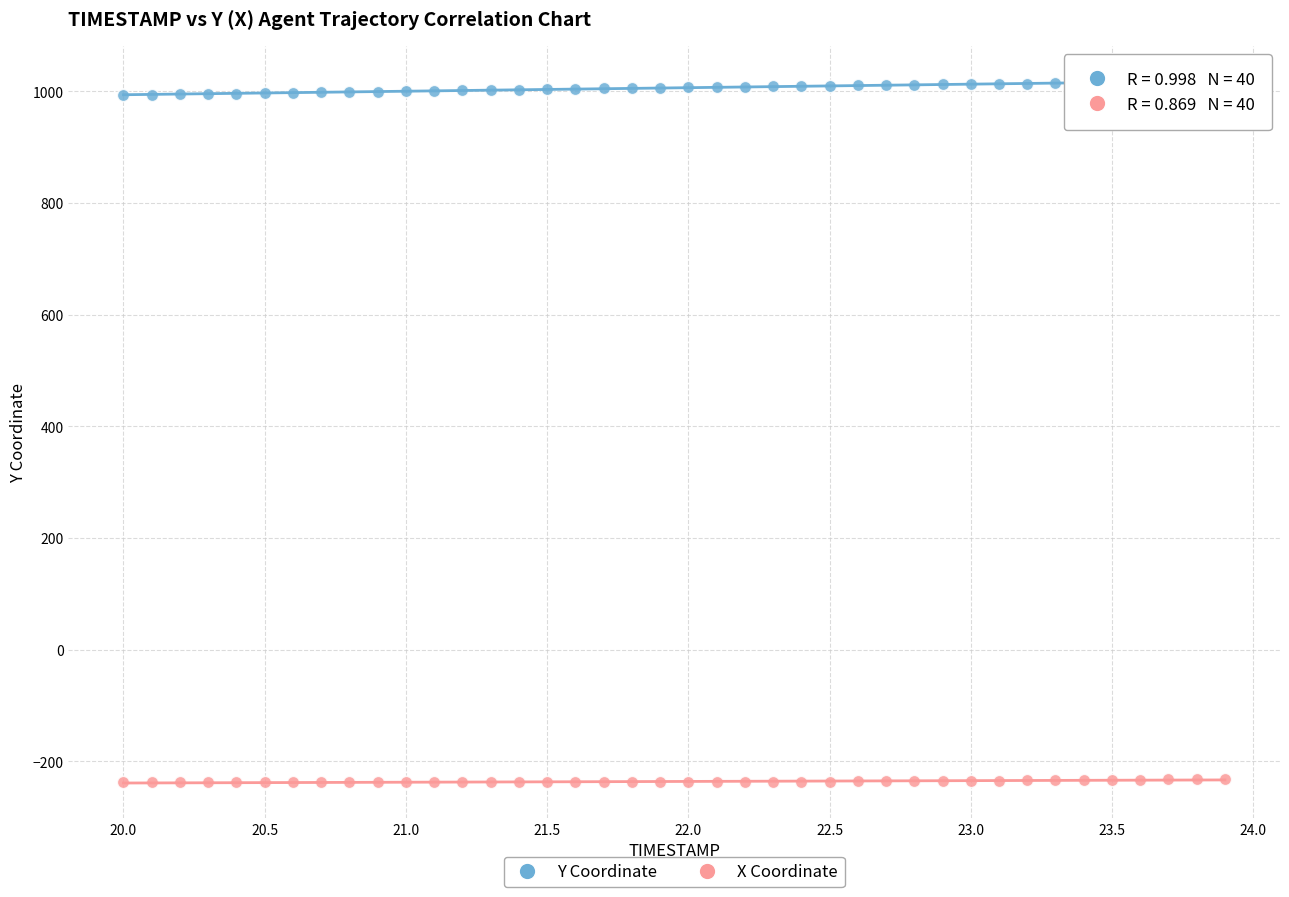

Which series reaches the maximum Y coordinate?

Y Coordinate